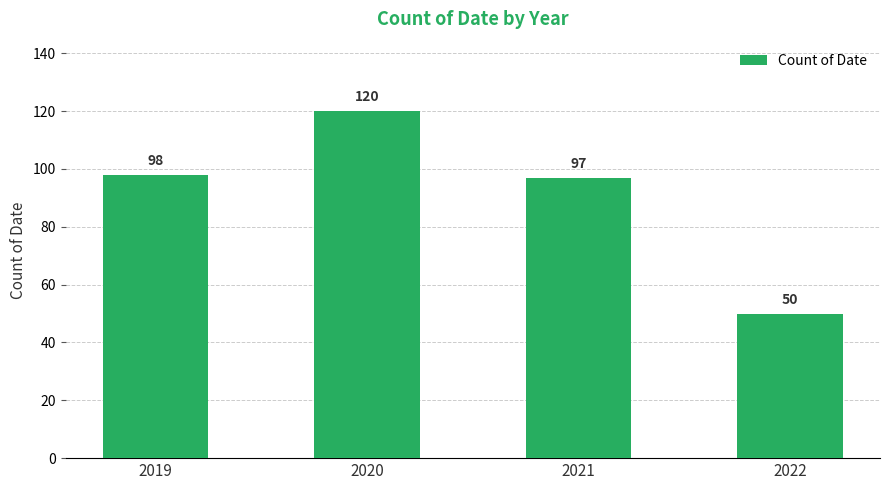

Does the chart contain any negative values?

No